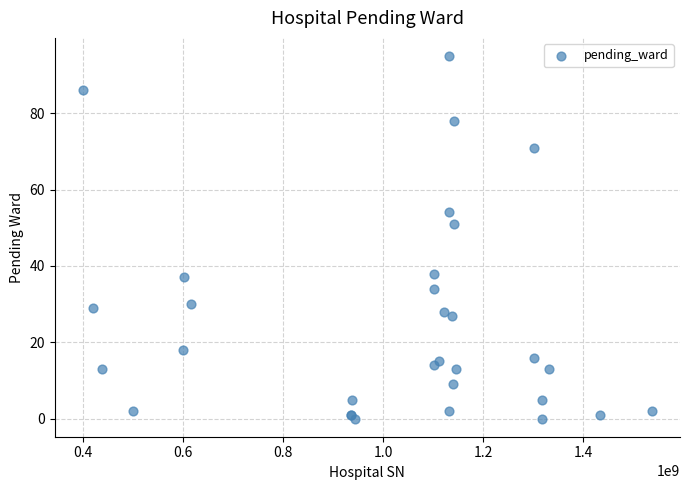

What Y value in the scatter plot is closest to 47?

51